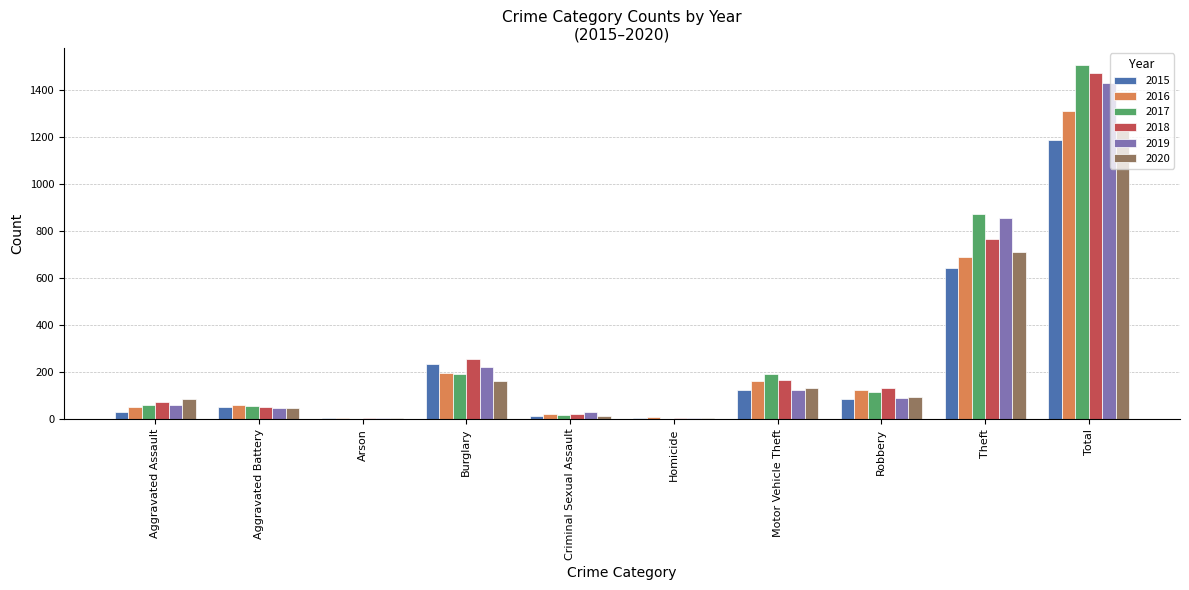

At which label is 2018 closest to 739?

Theft